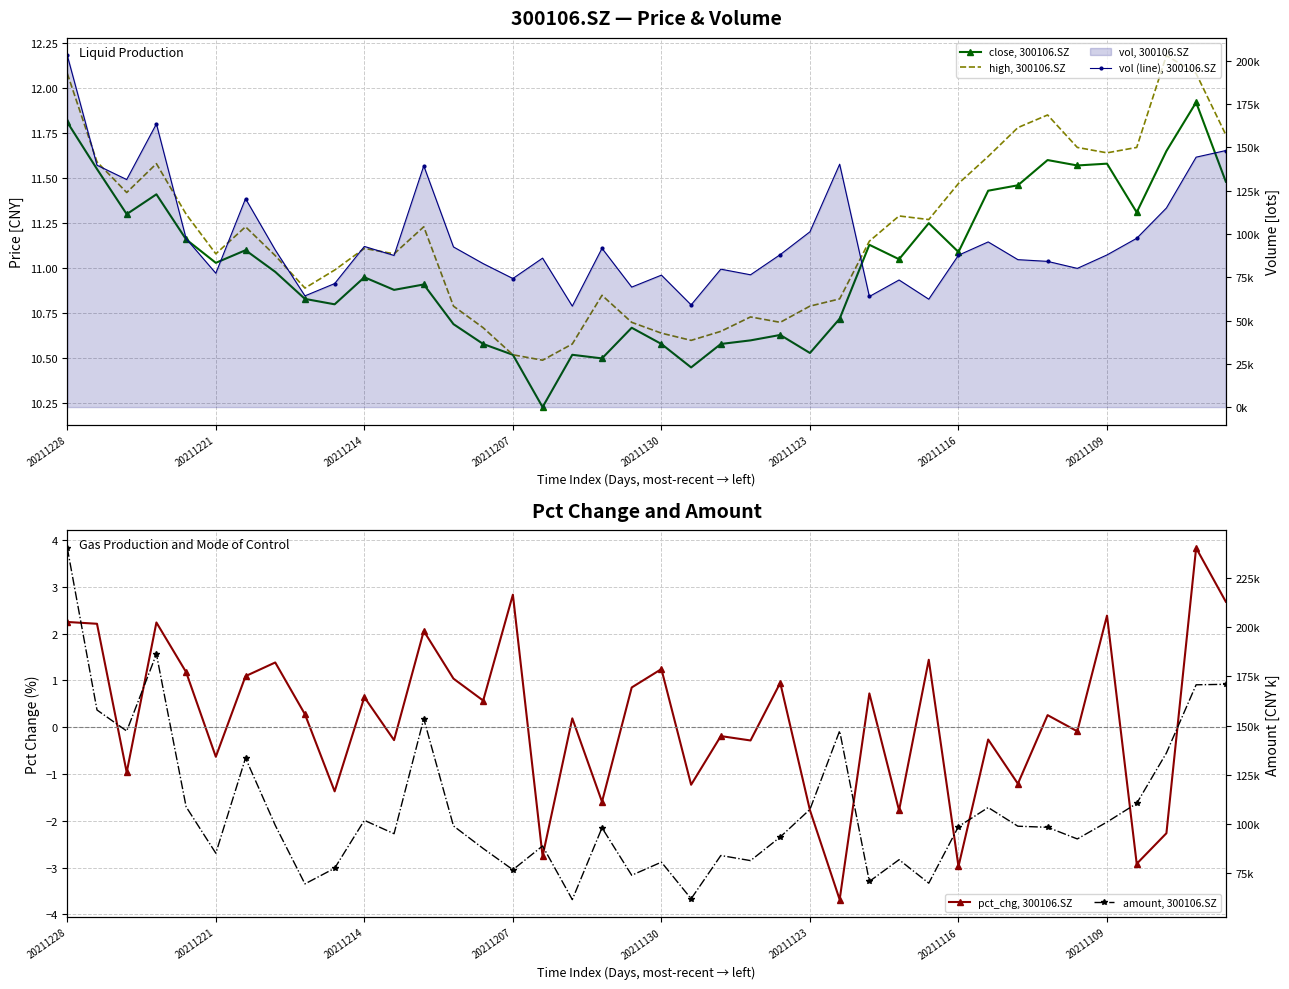

Which series changed the most between 27 and 37?

amount, 300106.SZ